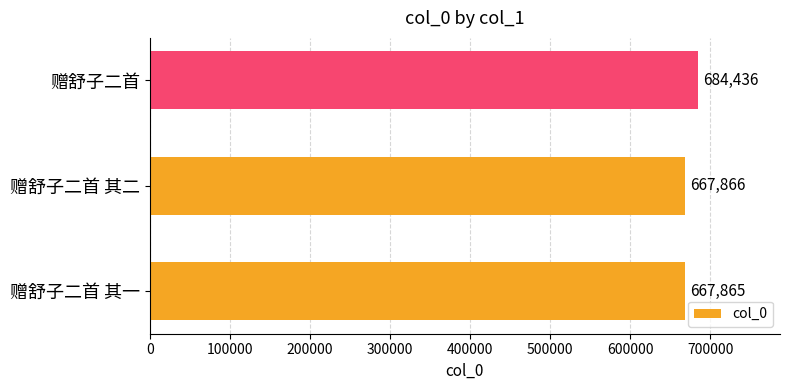

Where is the data nearest to the value 676150?

赠舒子二首 其二